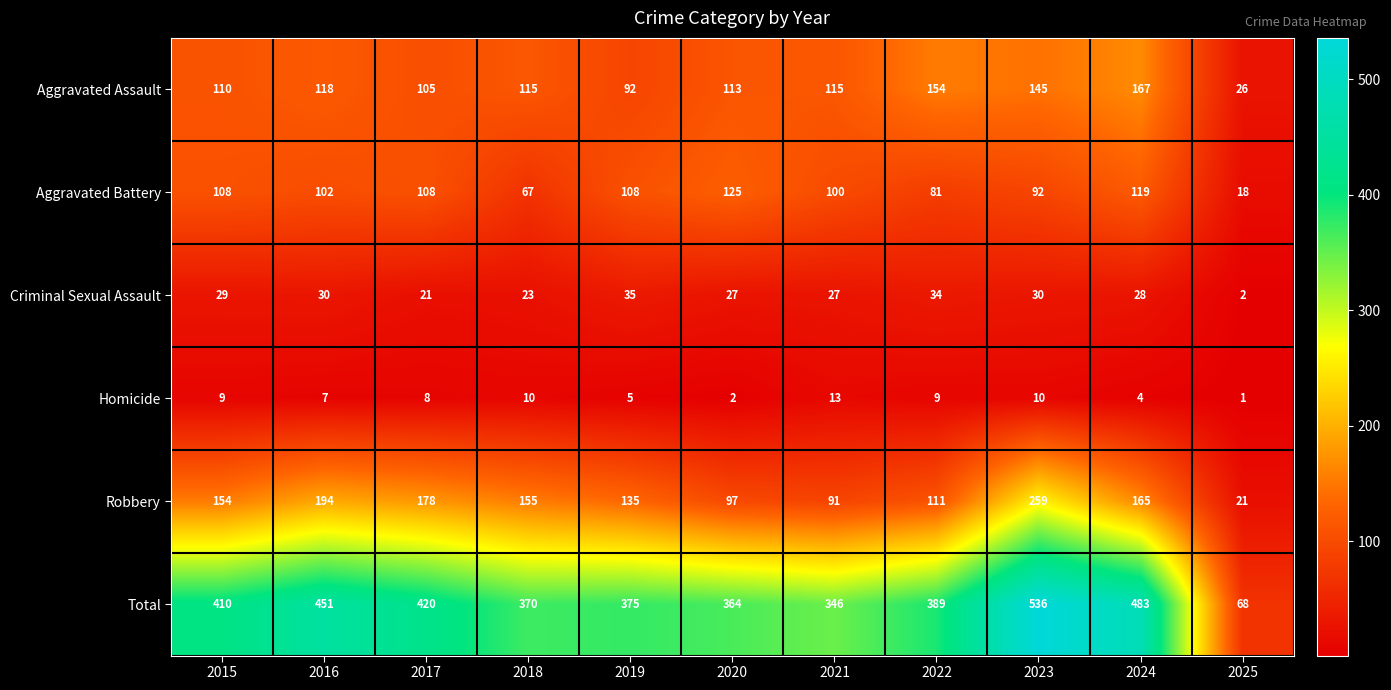

List the labels in order of Total value, largest first.

2023, 2024, 2016, 2017, 2015, 2022, 2019, 2018, 2020, 2021, 2025